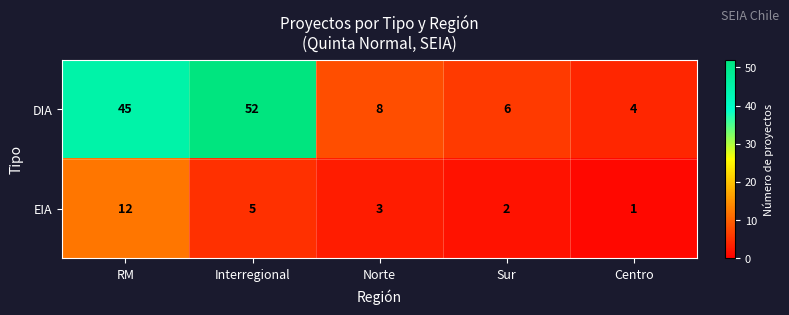

Rank the series by their average value, from lowest to highest.

EIA, DIA